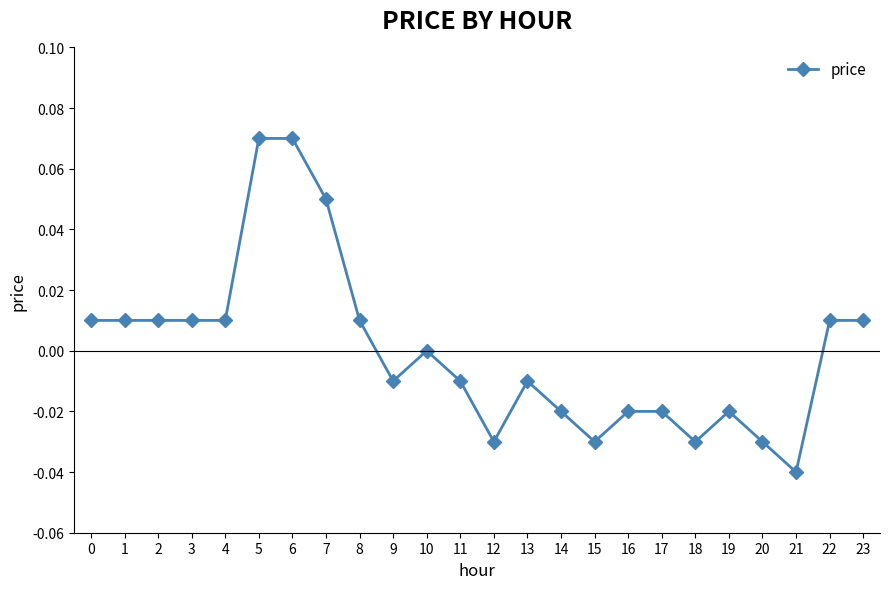

True or false: there are more than 0 points higher than both neighbors.

True